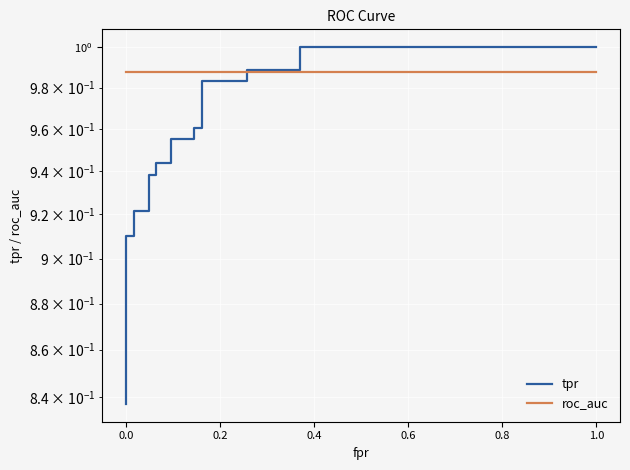

Is this an area chart (filled region under the line)?

No